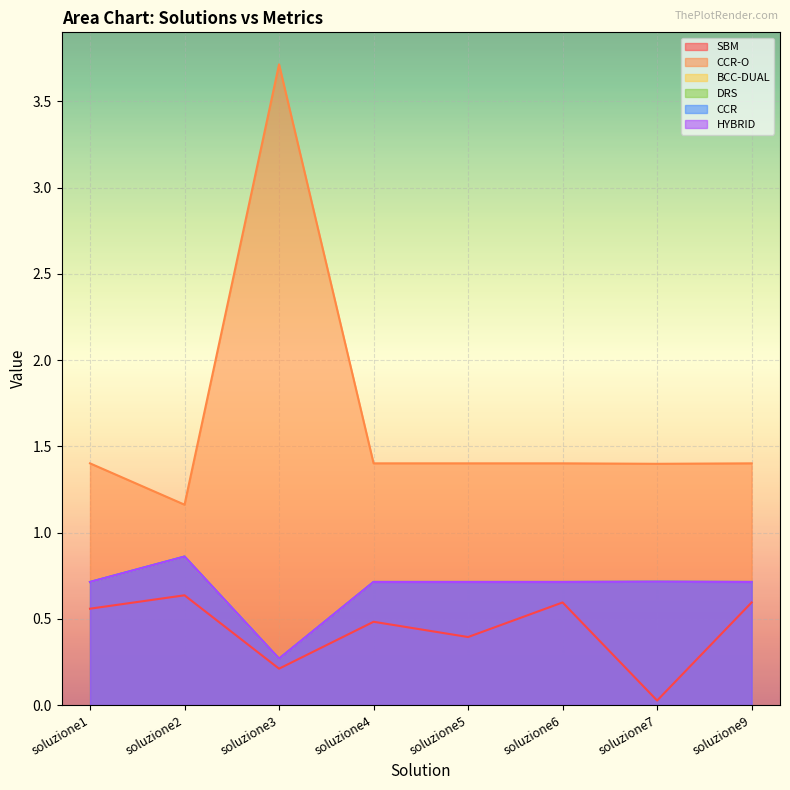

What is the sum of all HYBRID values?

5.4